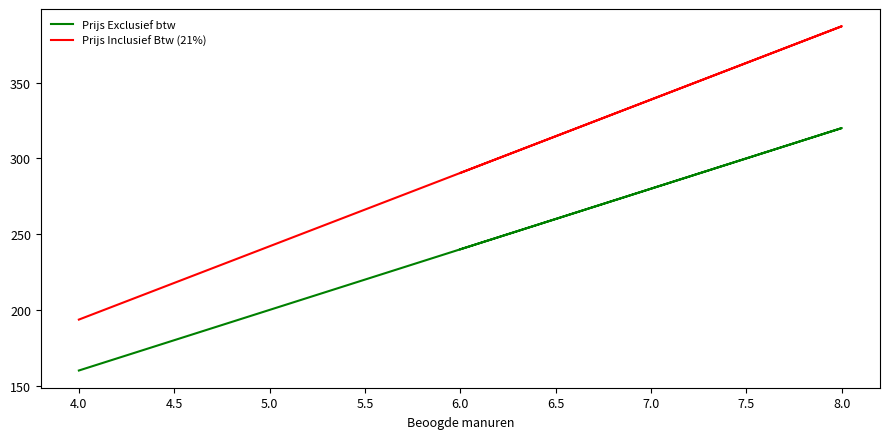

Between 4.0 and 8.0, which series saw the biggest shift?

Prijs Inclusief Btw (21%)